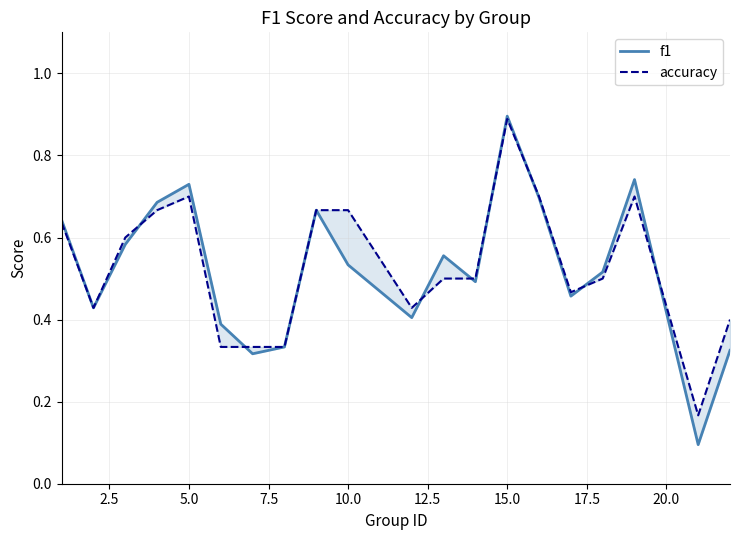

How many interior local peaks does the accuracy series have?

3